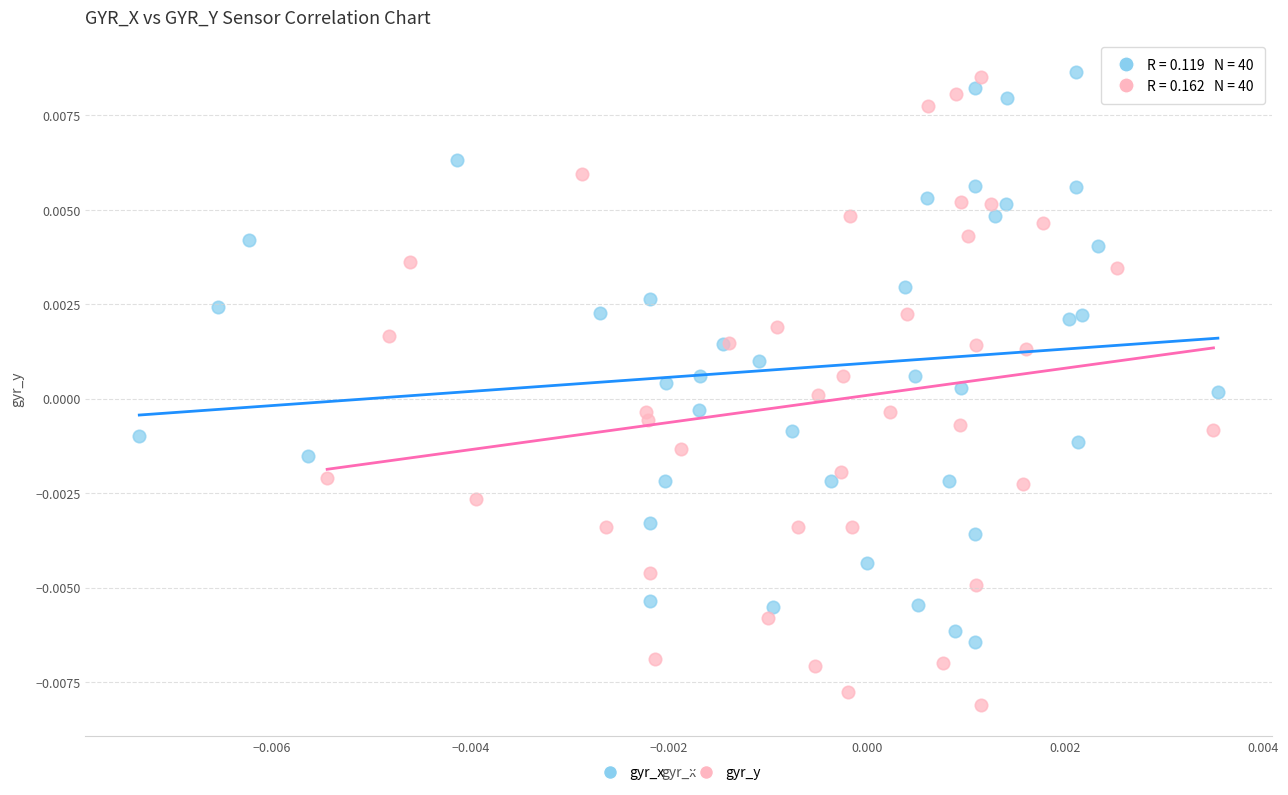

Which series has the widest spread of Y values?

gyr_y